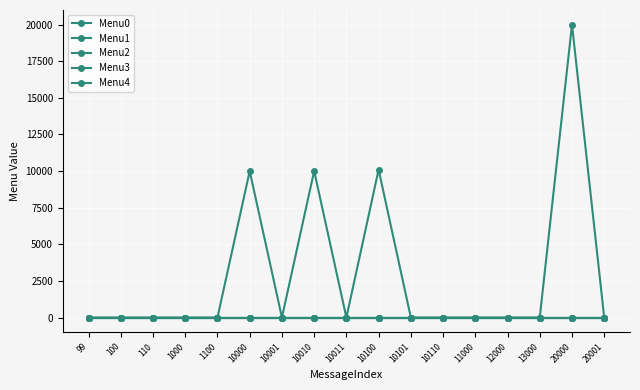

Between 1100 and 10101, which is larger?

1100